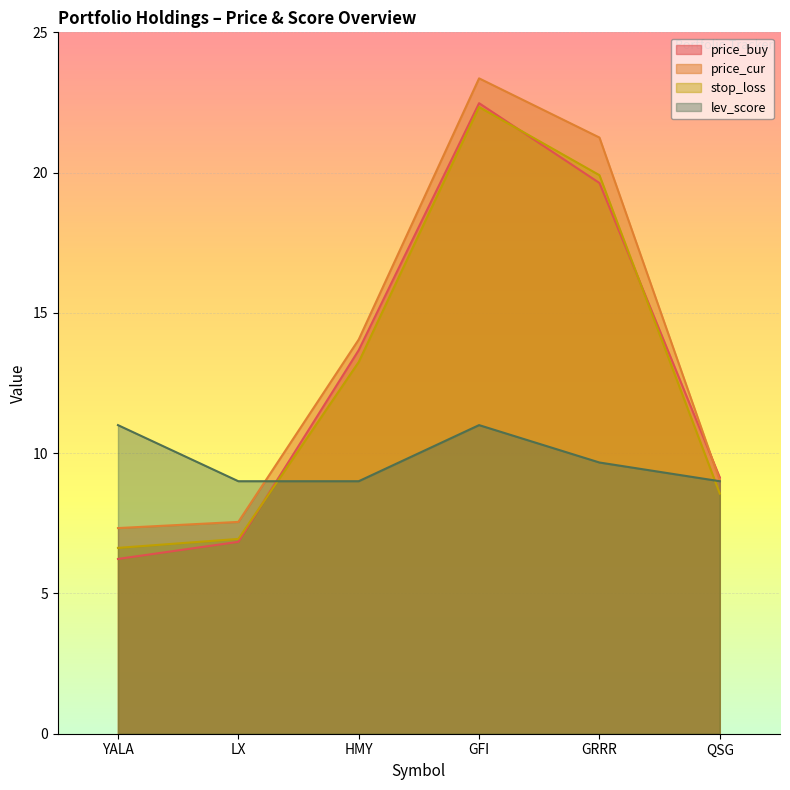

What position from the right is LX?

5